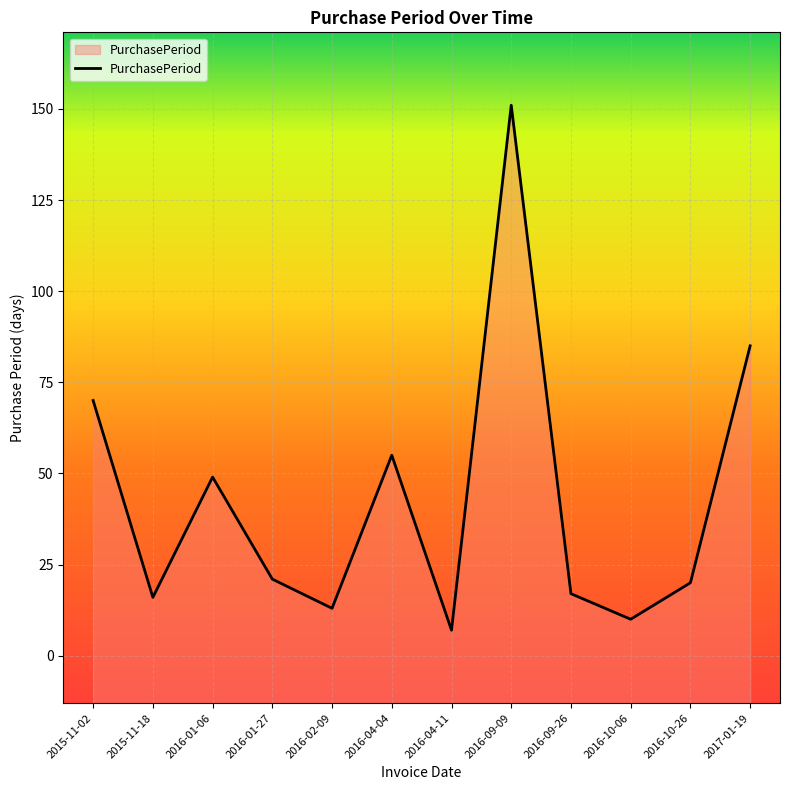

What is the difference between the maximum and minimum values?

144